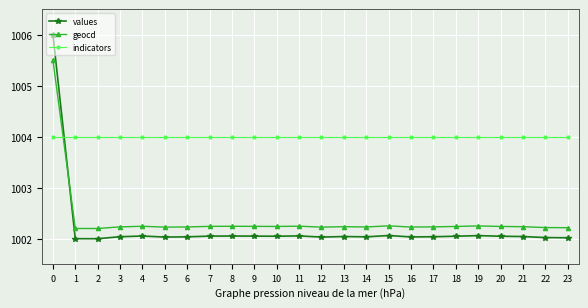

Is the value of geocd at 23 greater than the value of values at 9?

Yes